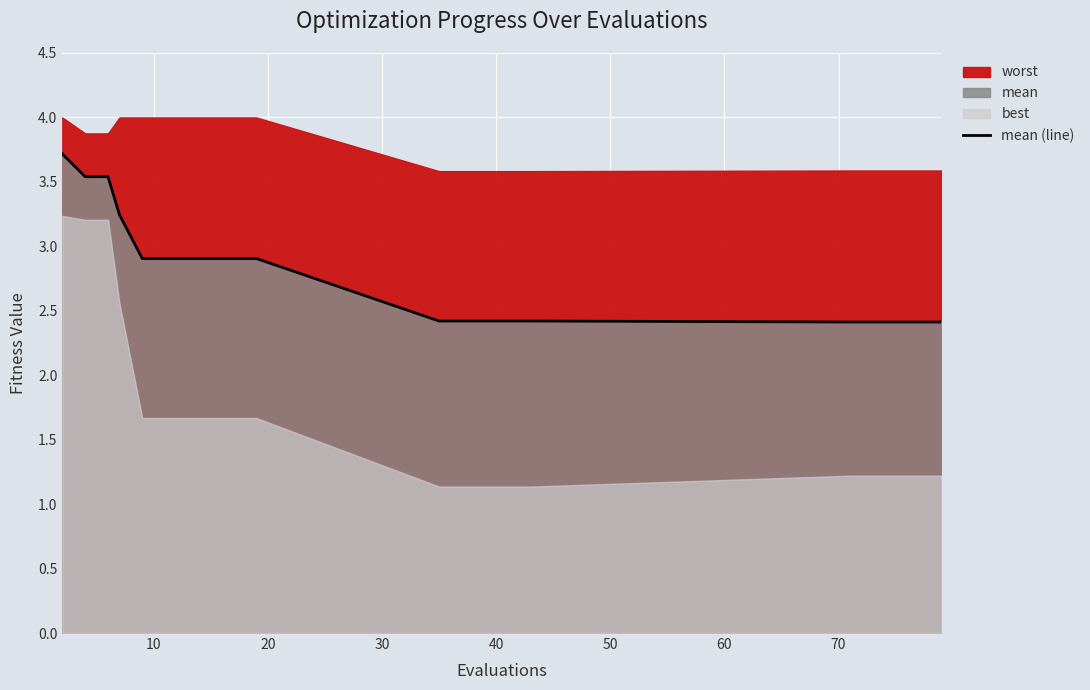

Does the chart display data point markers on the line(s)?

No